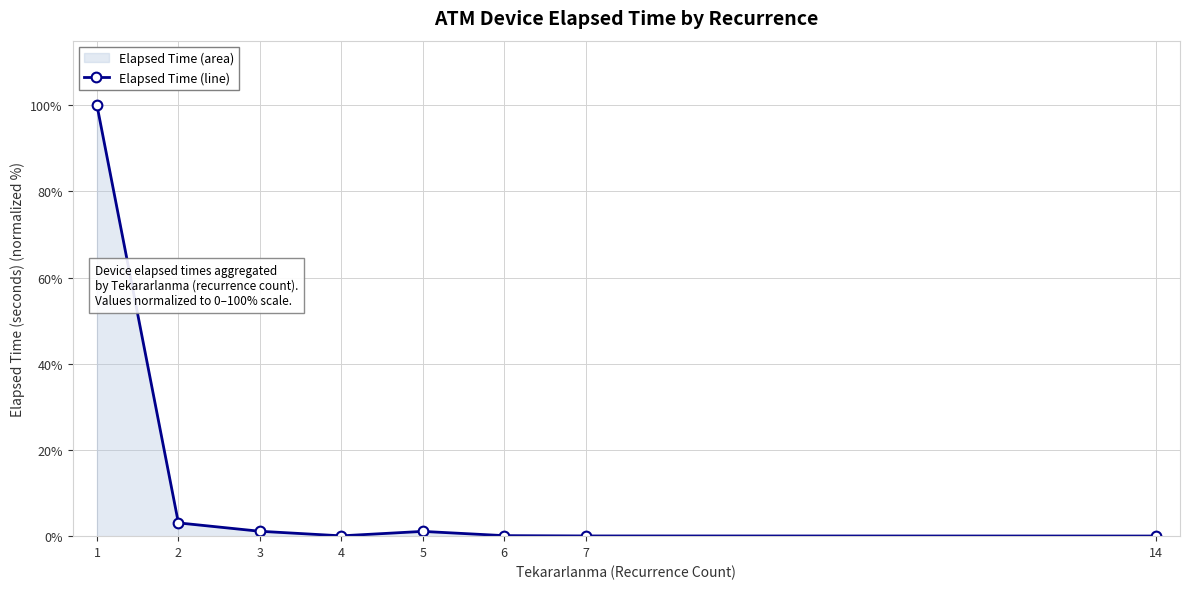

What is the ratio of the value at 4 to the value at 3?

0.1